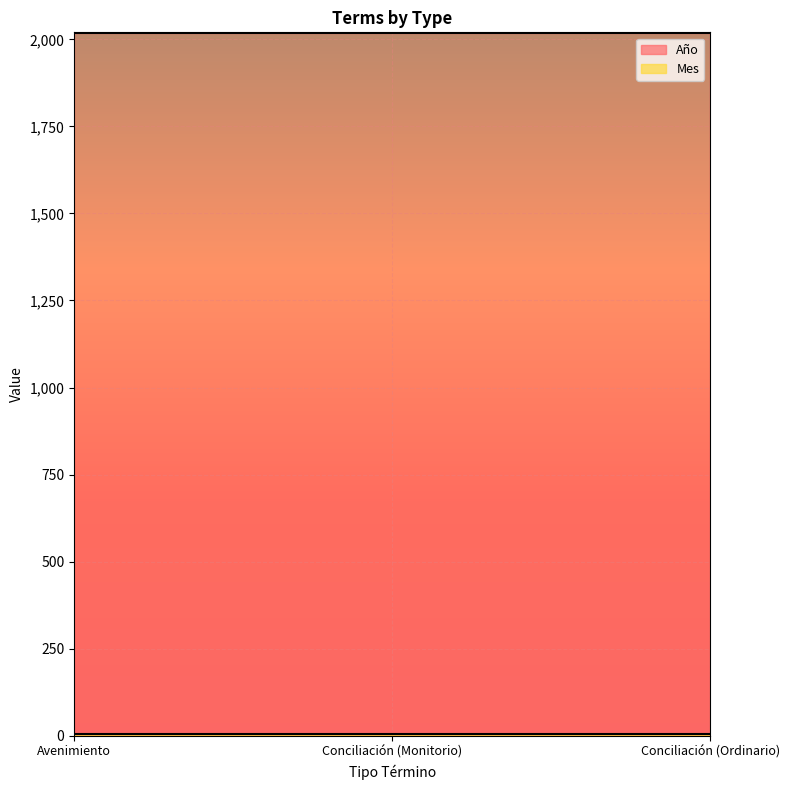

Reading left to right, what are all the values shown in this chart?

Año: Avenimiento=2017	Conciliación (Monitorio)=2017	Conciliación (Ordinario)=2017
Mes: Avenimiento=5	Conciliación (Monitorio)=5	Conciliación (Ordinario)=5